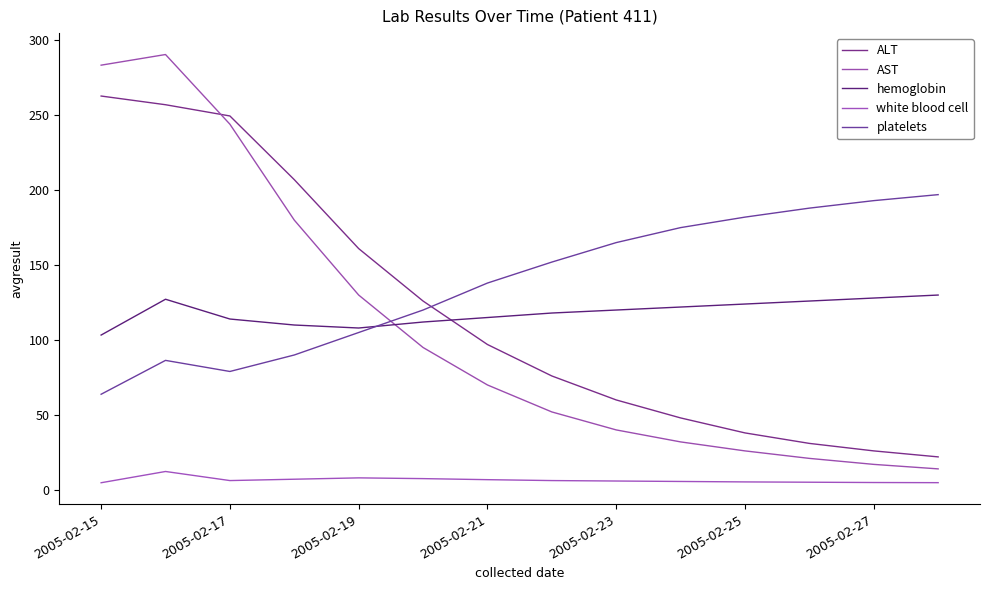

How many lines are shown in the chart?

5